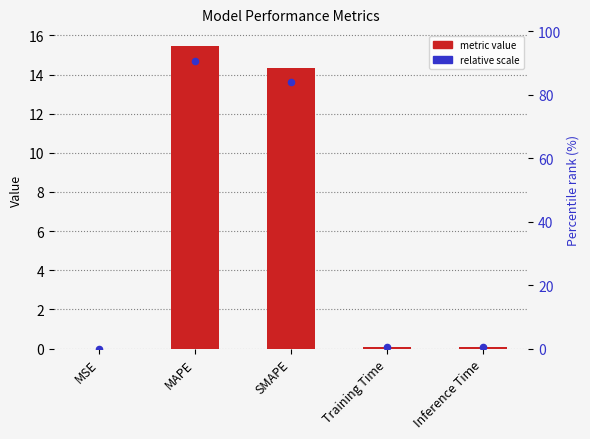

What is the change in value from MSE to MAPE?

+15.4